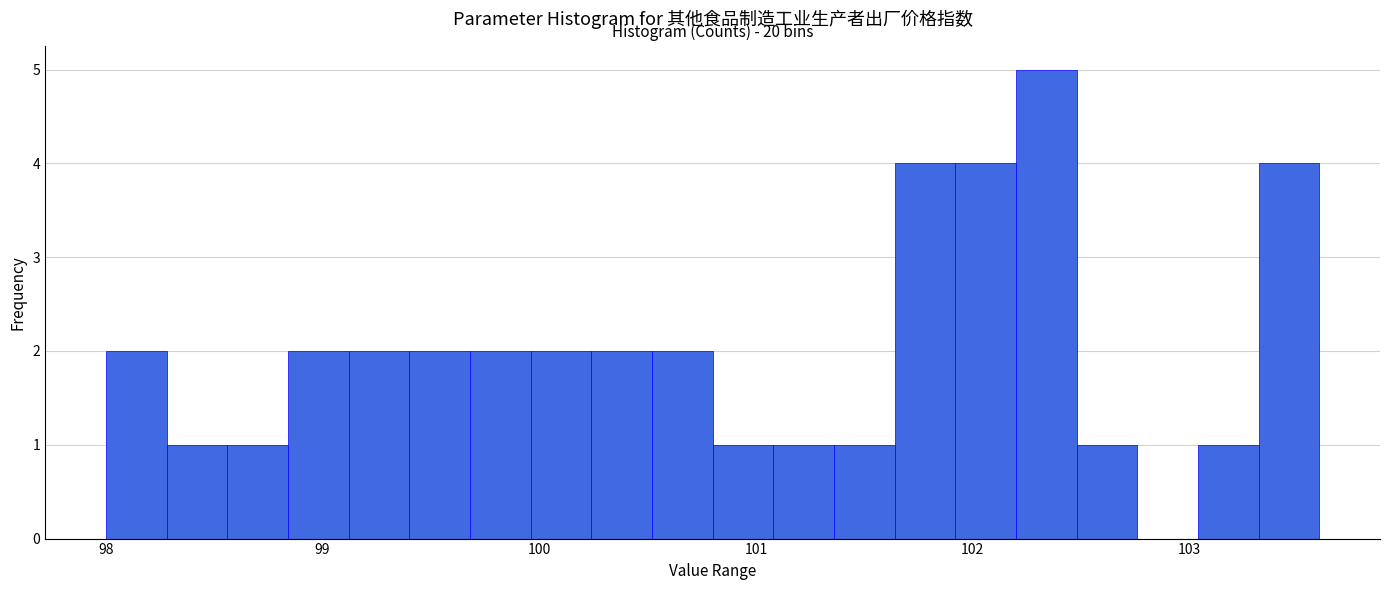

Read against the x-axis, roughly where is the centre of the tallest bar?

102.3